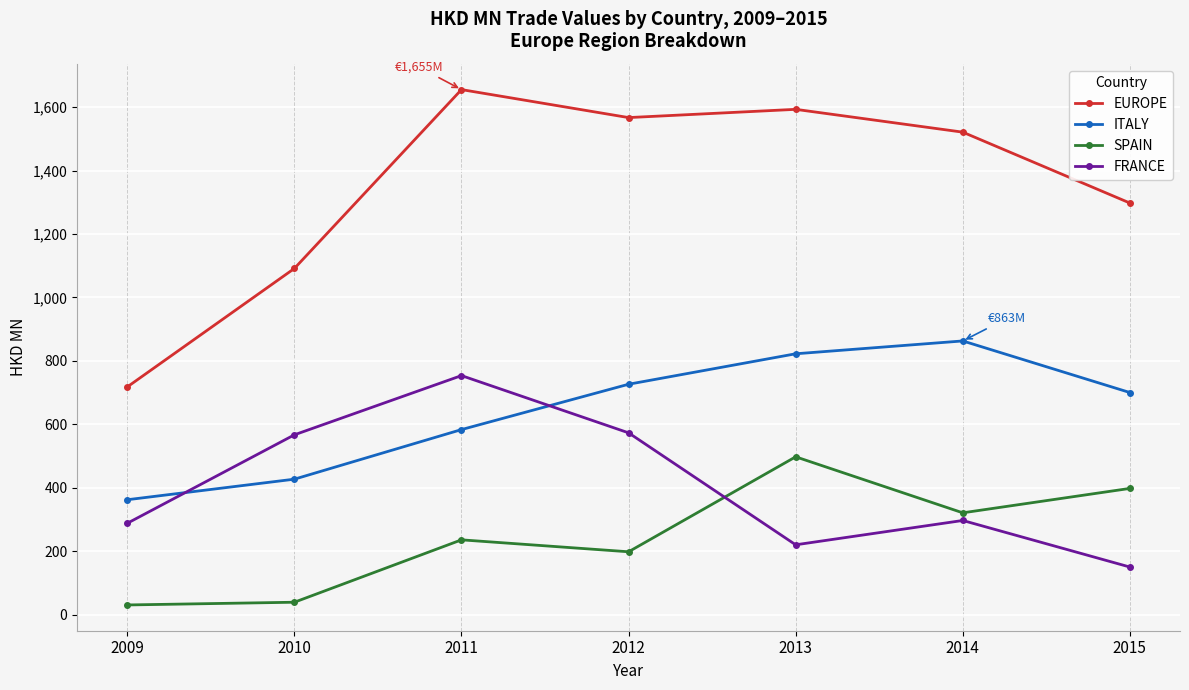

What is the spread (max minus min) of values at 2011?

1419.3